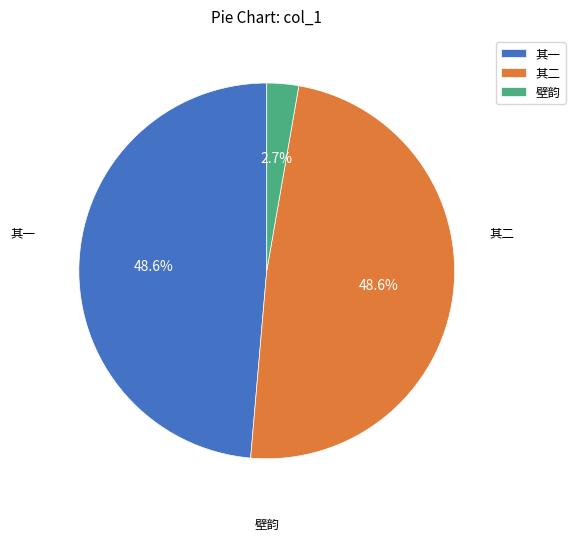

Is 其二 the majority of the pie?

No